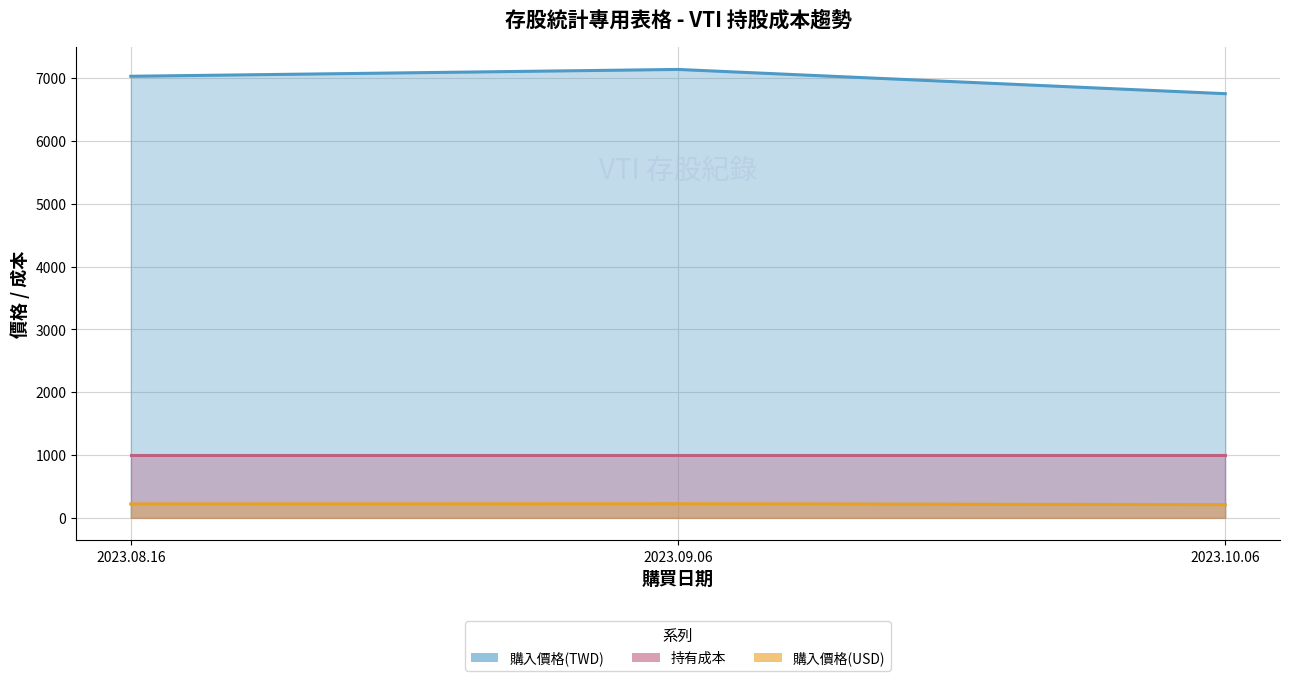

What is the difference between the second highest and minimum values in the 購入價格(USD) series?

11.1